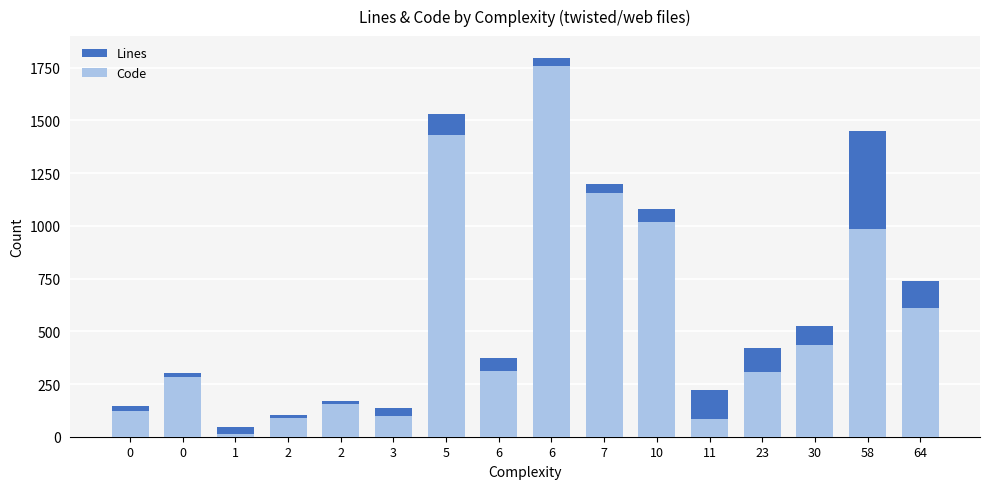

At how many categories does at least one series exceed 1750?

1